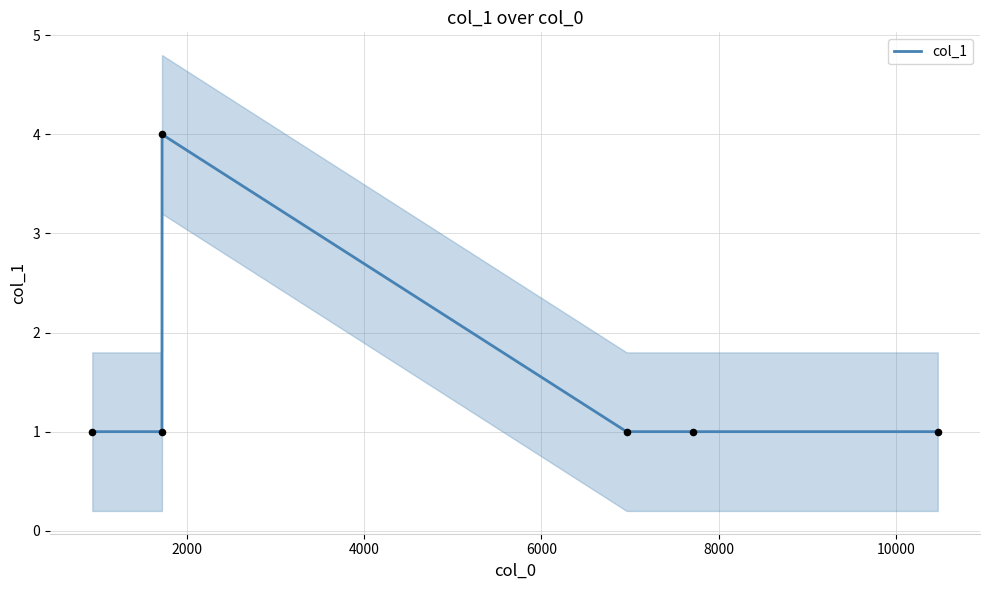

Which has a higher value, 6000 or 4000?

4000